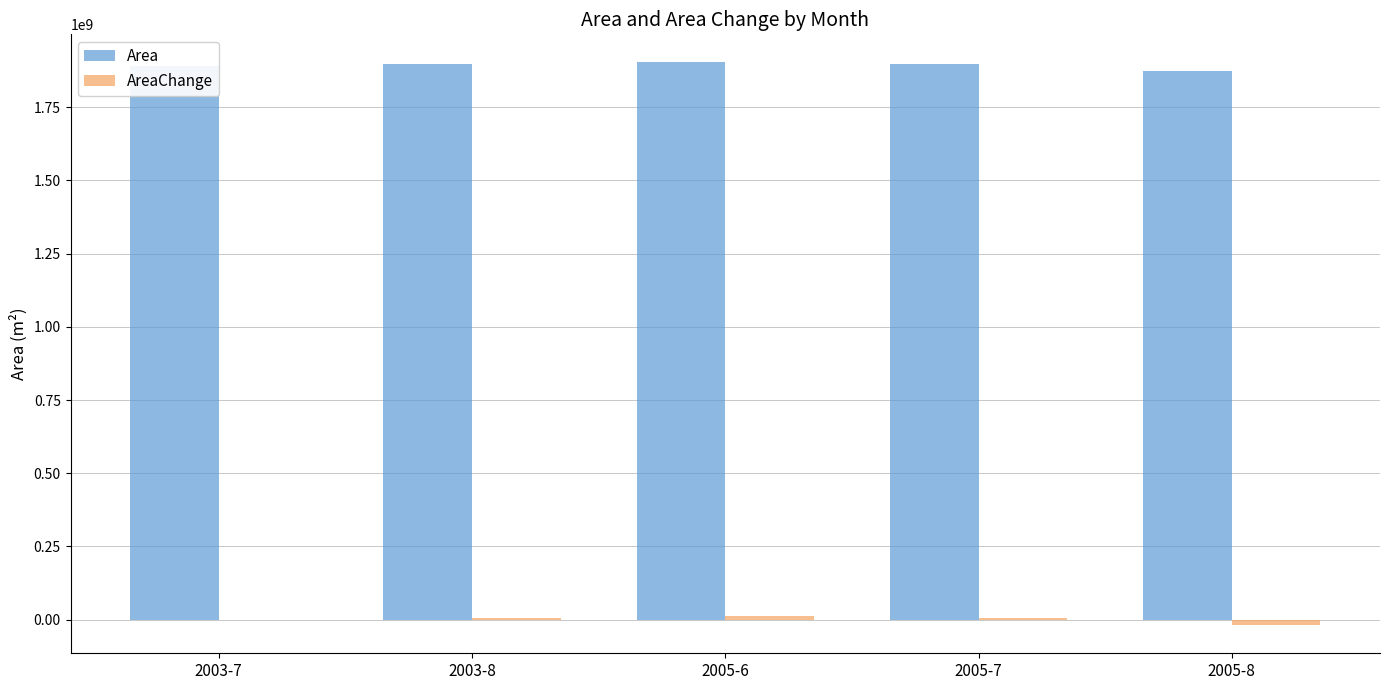

The value of Area at 2005-6 is 1902374100. True or false?

True